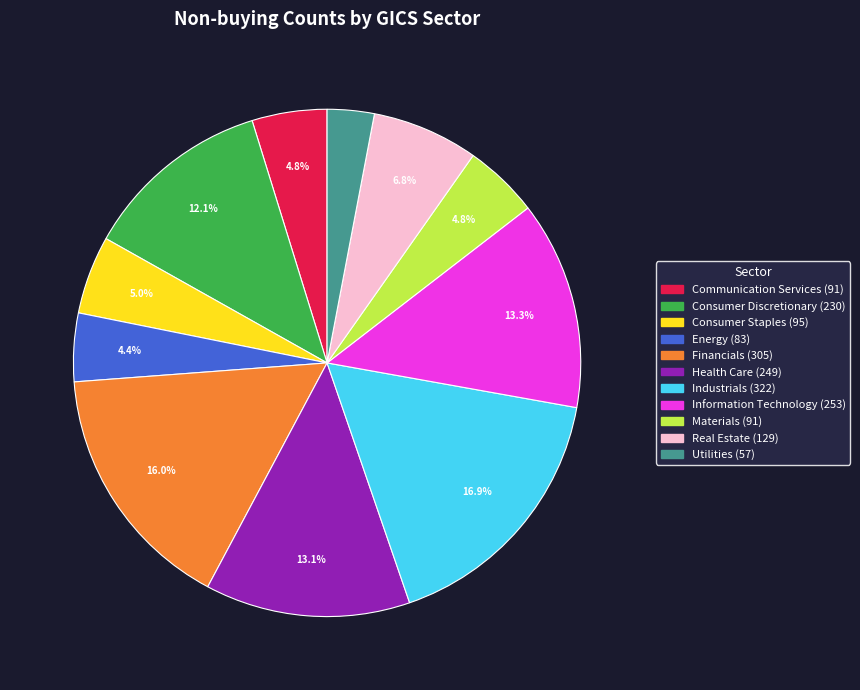

How many segments does this pie chart have?

11